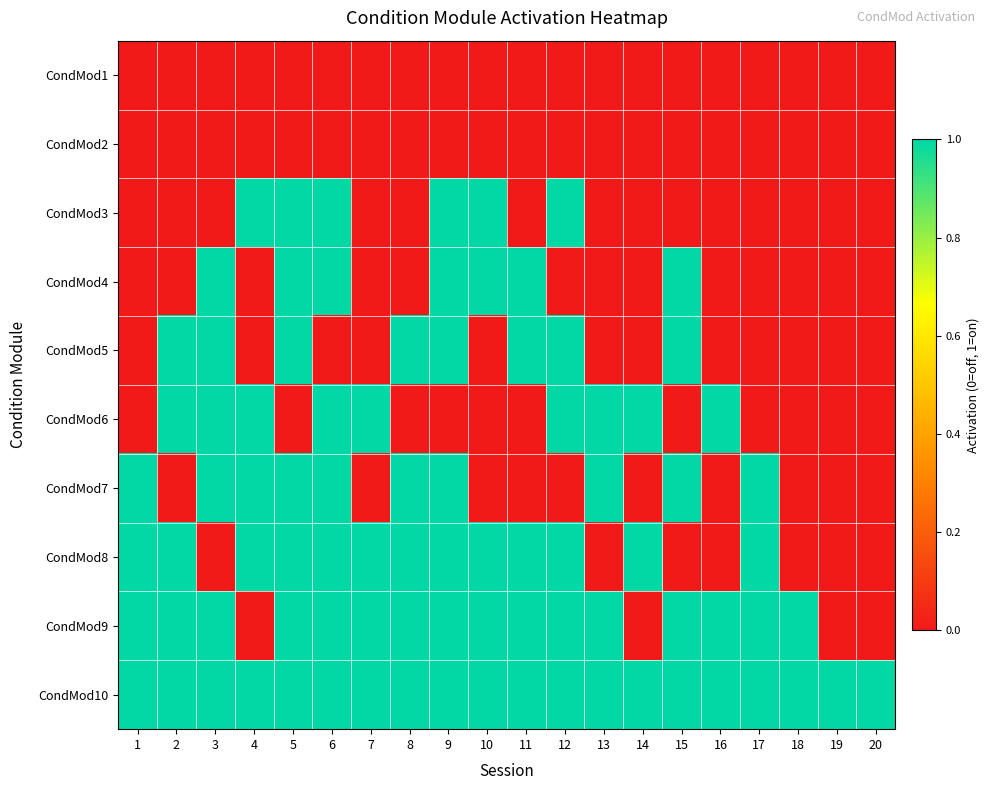

Reading left to right, what are all the values shown in this chart?

CondMod1: 1=0	2=0	3=0	4=0	5=0	6=0	7=0	8=0	9=0	10=0	11=0	12=0	13=0	14=0	15=0	16=0	17=0	18=0	19=0	20=0
CondMod2: 1=0	2=0	3=0	4=0	5=0	6=0	7=0	8=0	9=0	10=0	11=0	12=0	13=0	14=0	15=0	16=0	17=0	18=0	19=0	20=0
CondMod3: 1=0	2=0	3=0	4=1	5=1	6=1	7=0	8=0	9=1	10=1	11=0	12=1	13=0	14=0	15=0	16=0	17=0	18=0	19=0	20=0
CondMod4: 1=0	2=0	3=1	4=0	5=1	6=1	7=0	8=0	9=1	10=1	11=1	12=0	13=0	14=0	15=1	16=0	17=0	18=0	19=0	20=0
CondMod5: 1=0	2=1	3=1	4=0	5=1	6=0	7=0	8=1	9=1	10=0	11=1	12=1	13=0	14=0	15=1	16=0	17=0	18=0	19=0	20=0
CondMod6: 1=0	2=1	3=1	4=1	5=0	6=1	7=1	8=0	9=0	10=0	11=0	12=1	13=1	14=1	15=0	16=1	17=0	18=0	19=0	20=0
CondMod7: 1=1	2=0	3=1	4=1	5=1	6=1	7=0	8=1	9=1	10=0	11=0	12=0	13=1	14=0	15=1	16=0	17=1	18=0	19=0	20=0
CondMod8: 1=1	2=1	3=0	4=1	5=1	6=1	7=1	8=1	9=1	10=1	11=1	12=1	13=0	14=1	15=0	16=0	17=1	18=0	19=0	20=0
CondMod9: 1=1	2=1	3=1	4=0	5=1	6=1	7=1	8=1	9=1	10=1	11=1	12=1	13=1	14=0	15=1	16=1	17=1	18=1	19=0	20=0
CondMod10: 1=1	2=1	3=1	4=1	5=1	6=1	7=1	8=1	9=1	10=1	11=1	12=1	13=1	14=1	15=1	16=1	17=1	18=1	19=1	20=1